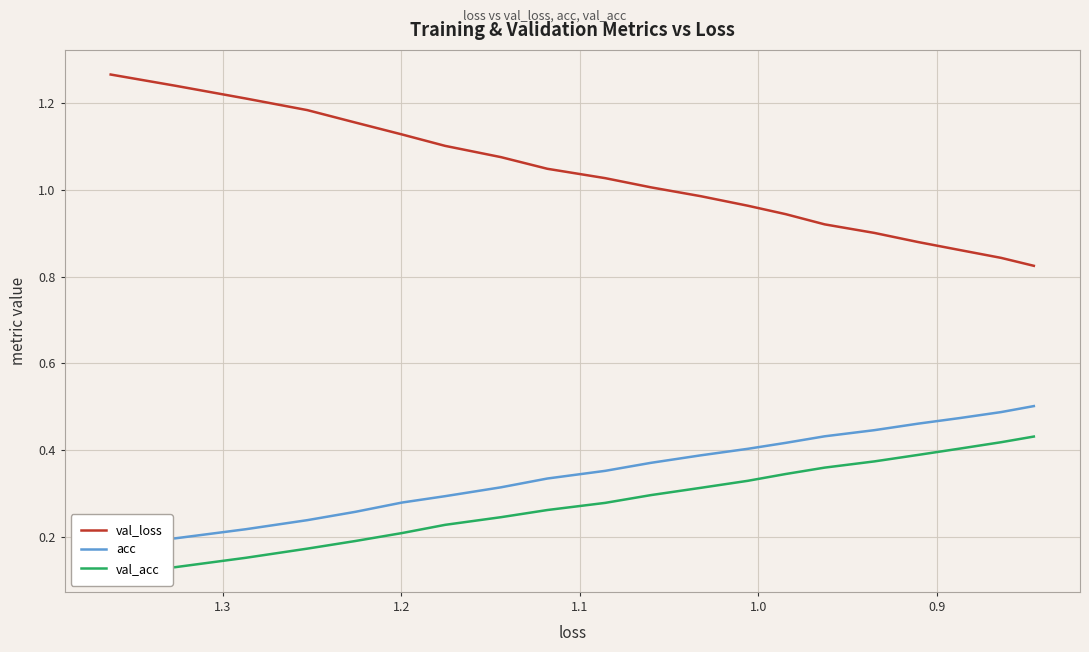

True or false: acc and val_acc cross at least once.

False